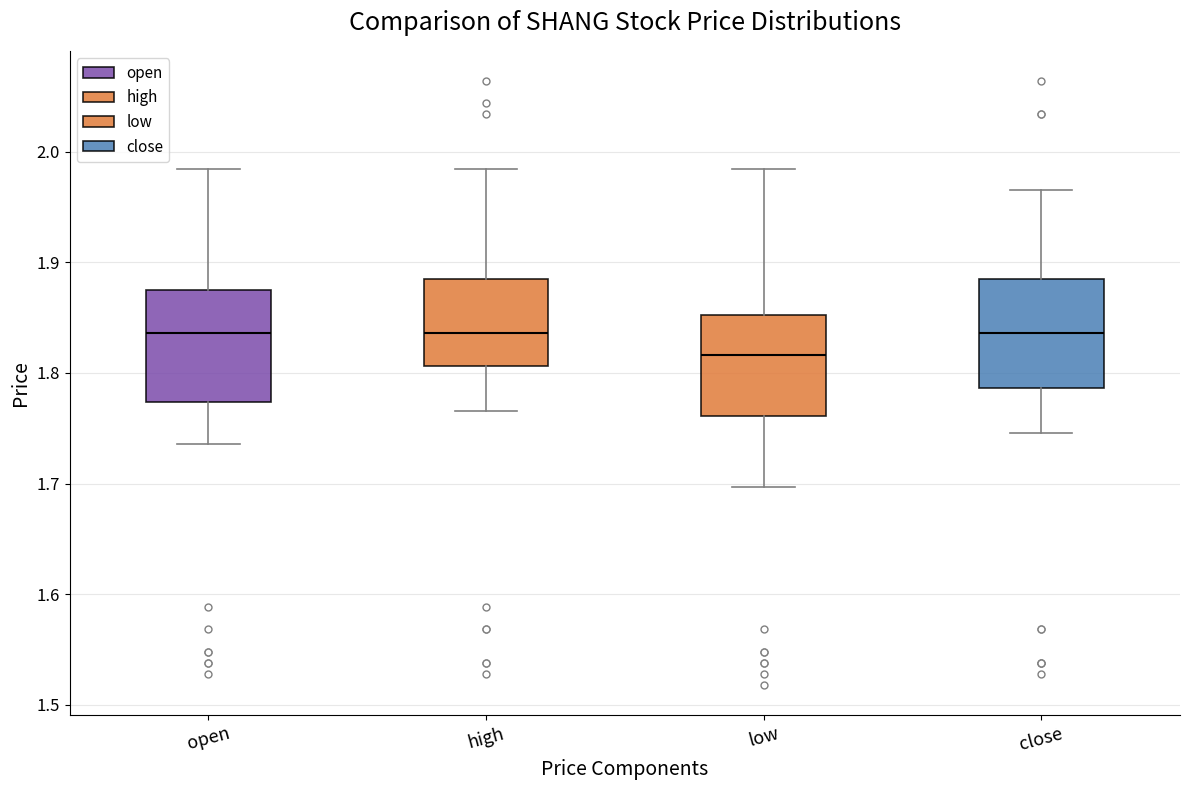

Reading left to right, read every box against the y-axis: the position of its median line, the range the box covers, and the ends of its whiskers. The values are not printed on the chart, so give them approximately, as read against the axis.

open: median 1.84, box 1.77 to 1.88, whiskers 1.74 to 1.98
high: median 1.84, box 1.81 to 1.89, whiskers 1.77 to 1.98
low: median 1.82, box 1.76 to 1.85, whiskers 1.70 to 1.98
close: median 1.84, box 1.79 to 1.89, whiskers 1.75 to 1.97